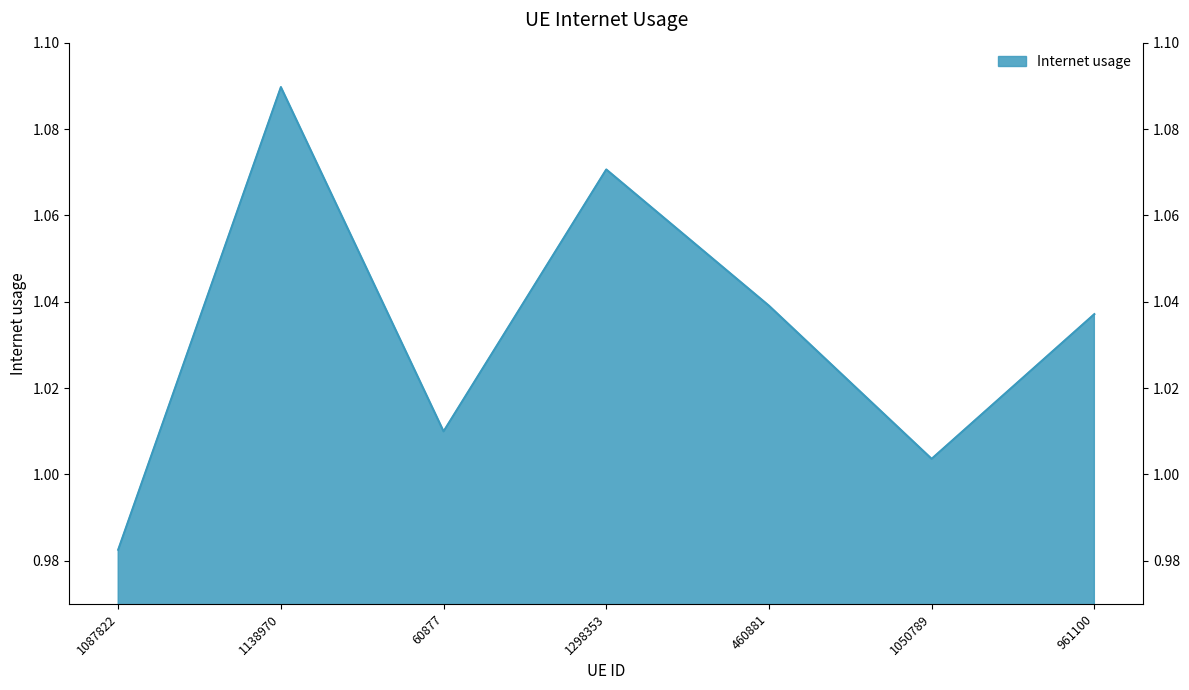

How many interior local peaks (higher than both neighbors) does the data have?

2